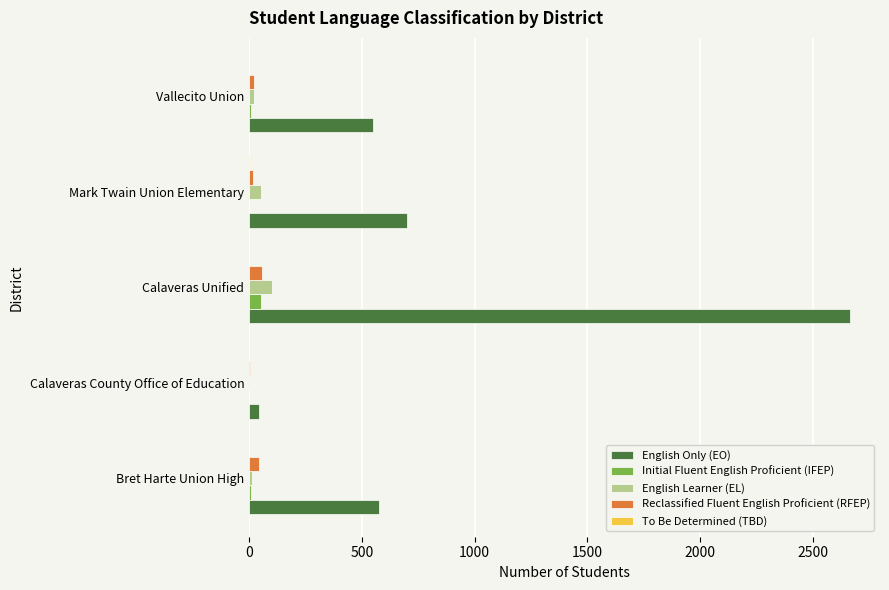

Which series has the largest total across all categories?

English Only (EO)